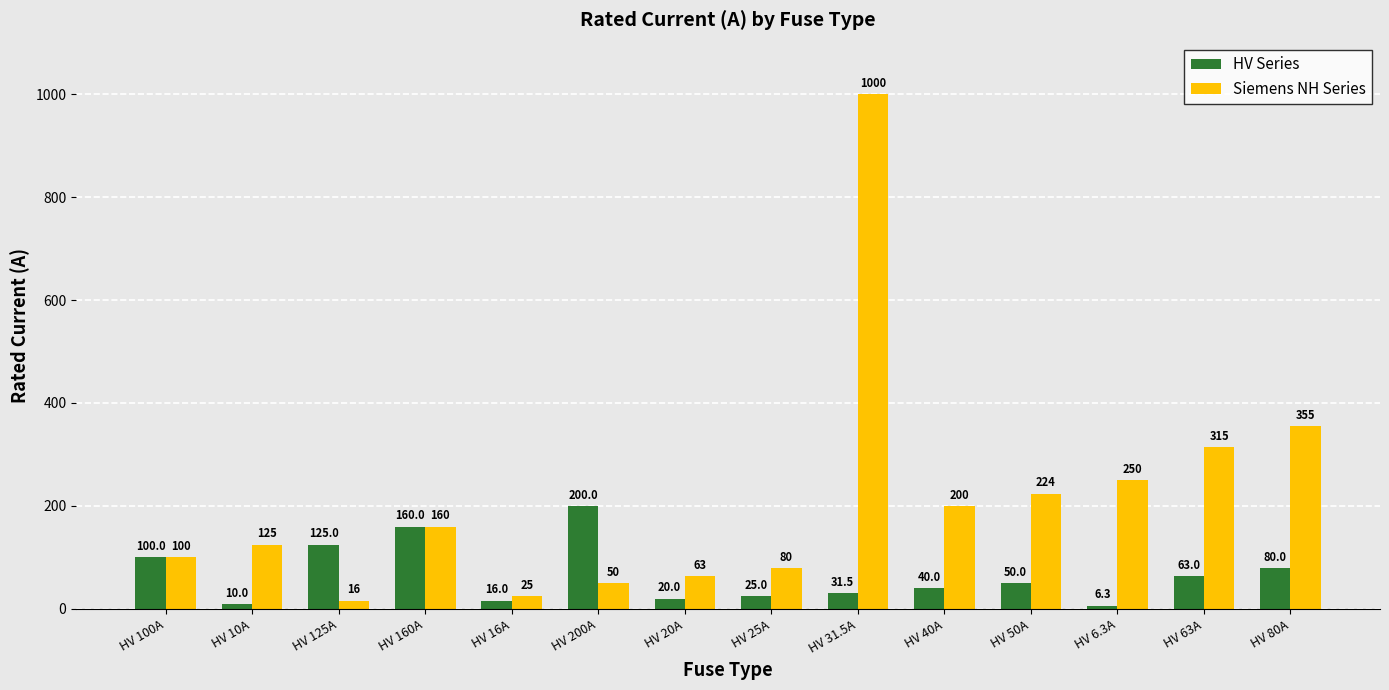

How many categories are shown in the chart?

14